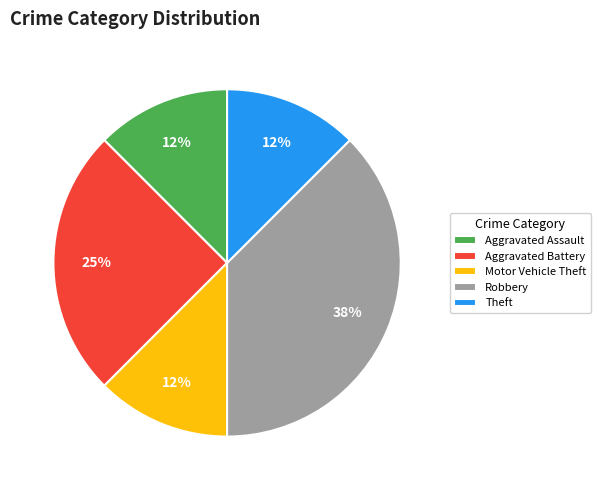

Does Aggravated Assault represent more than half of the total?

No